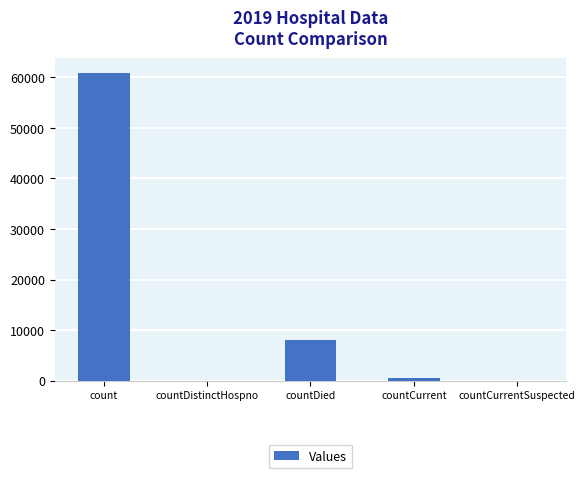

The value at count is 100285. True or false?

False